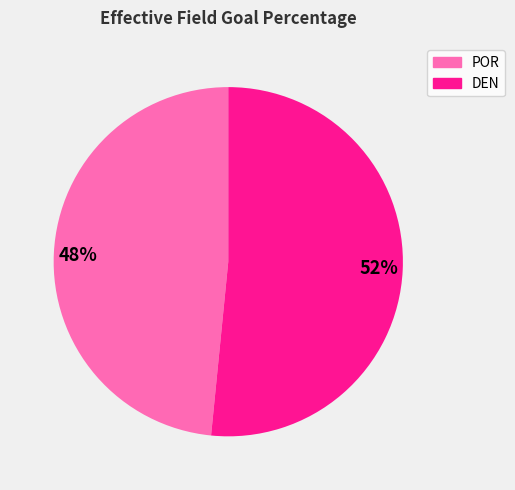

Which has a higher value, 48% or 52%?

52%